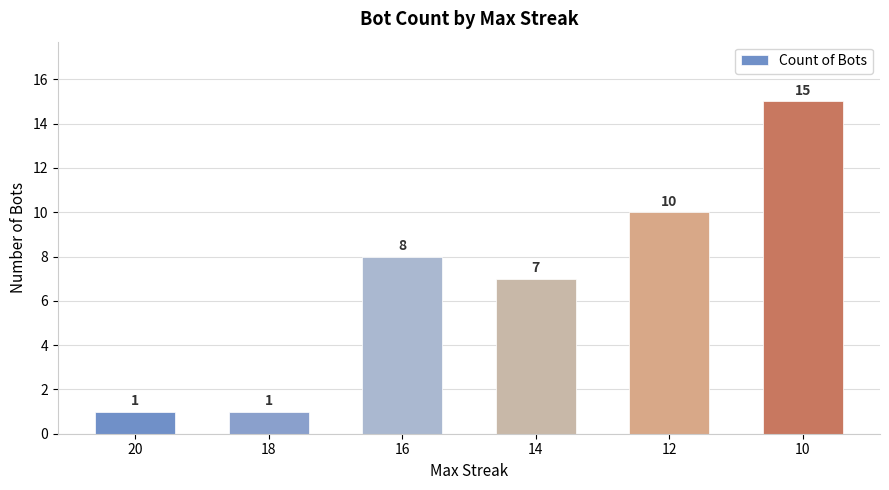

Which category has the highest value across all series?

10